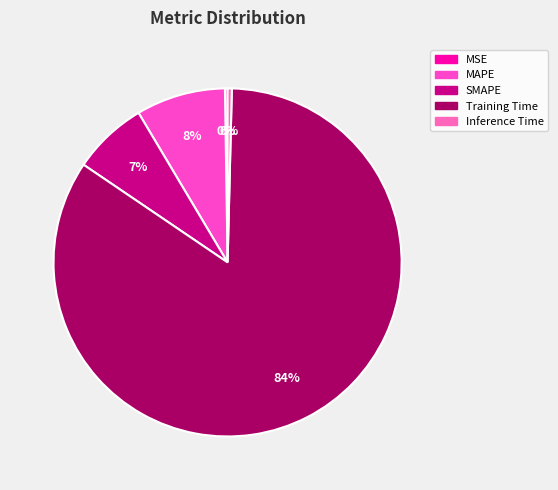

Combined, do Inference Time and MSE account for over 50%?

No